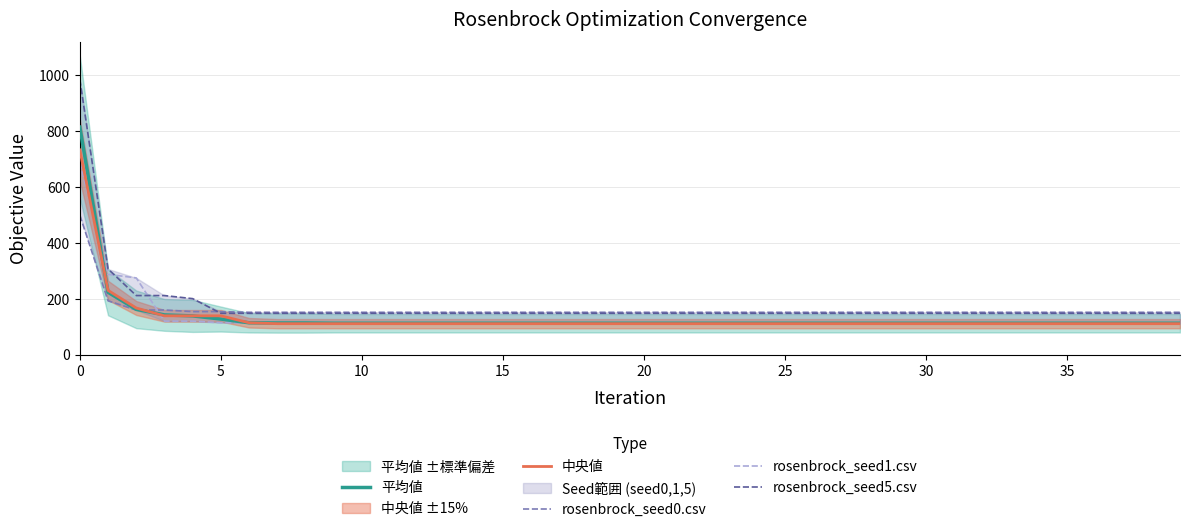

True or false: 中央値 has more than 0 points higher than both neighbors.

False